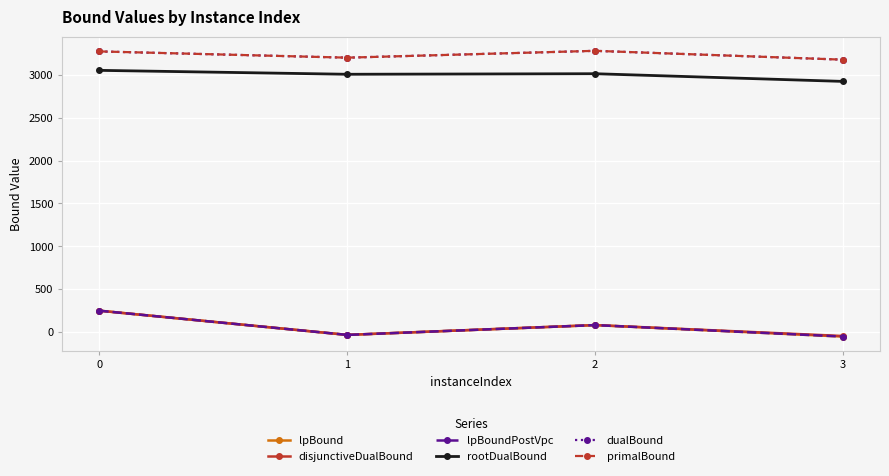

Is this an area chart (filled region under the line)?

No